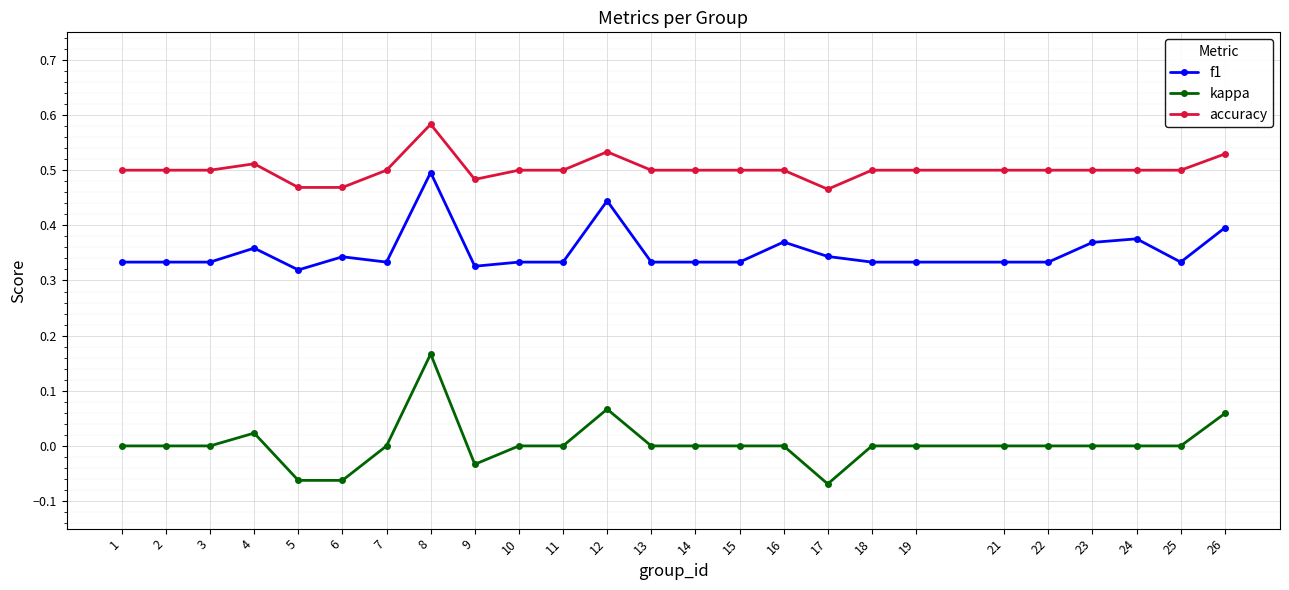

At which label does f1 reach its peak?

8